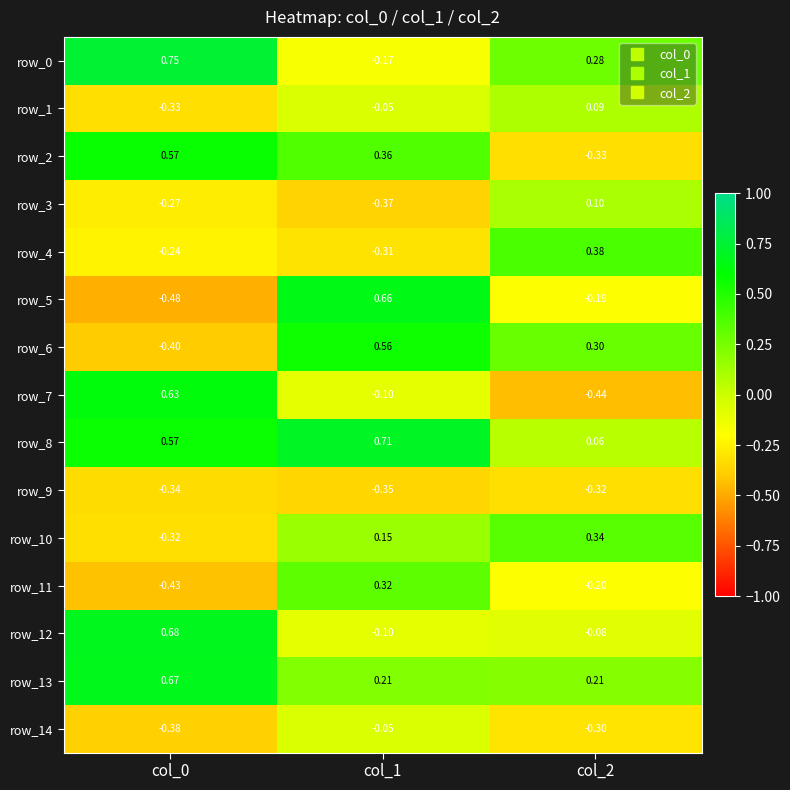

How many distinct data groups are displayed?

15